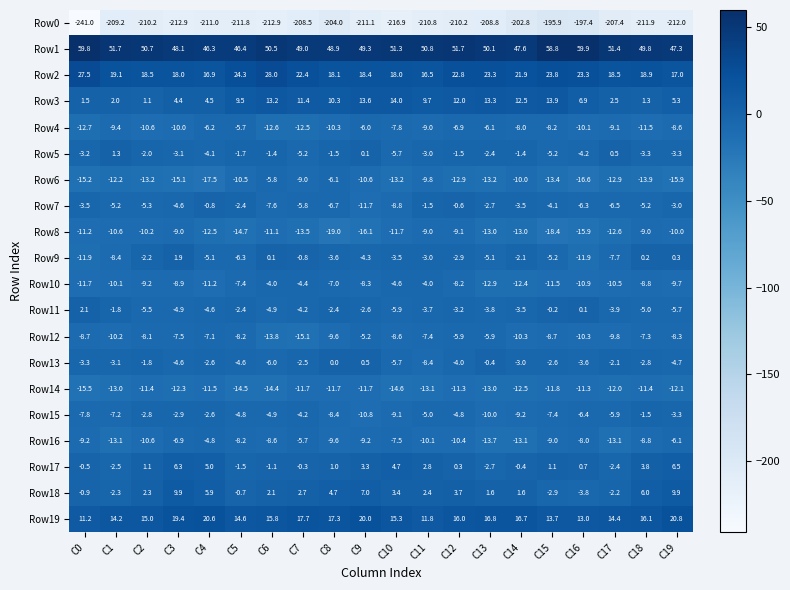

Is it true that Row2 equals 18.1 at C8?

True